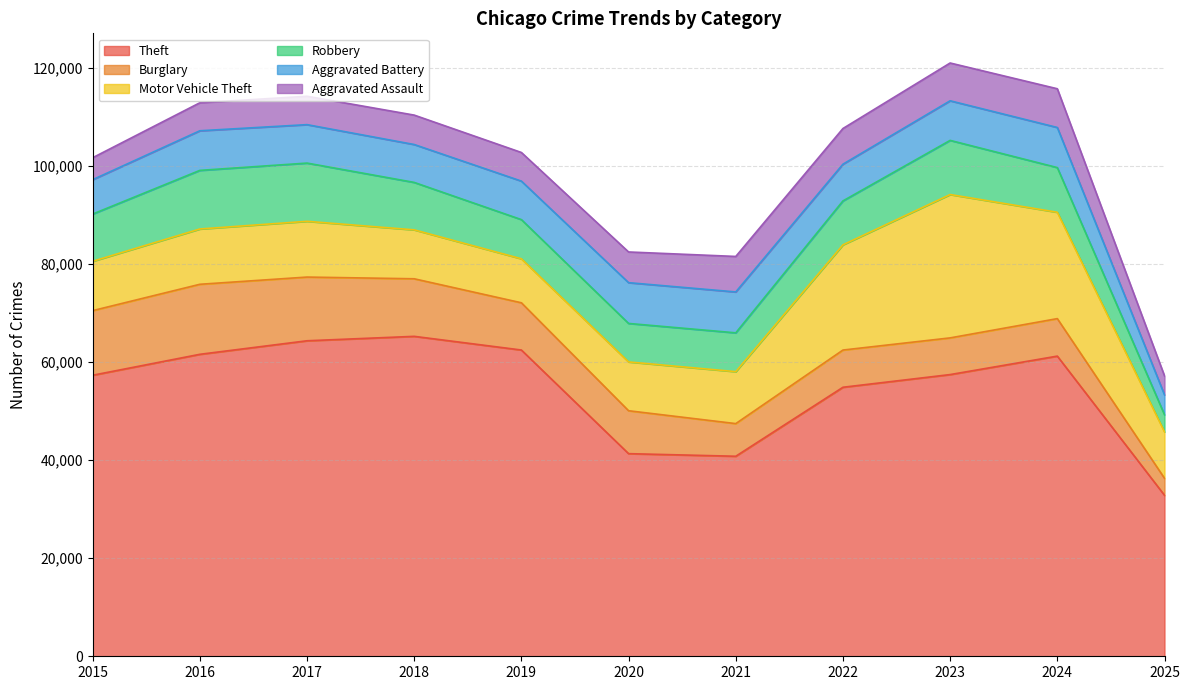

What is the sum of all Motor Vehicle Theft values?

154161